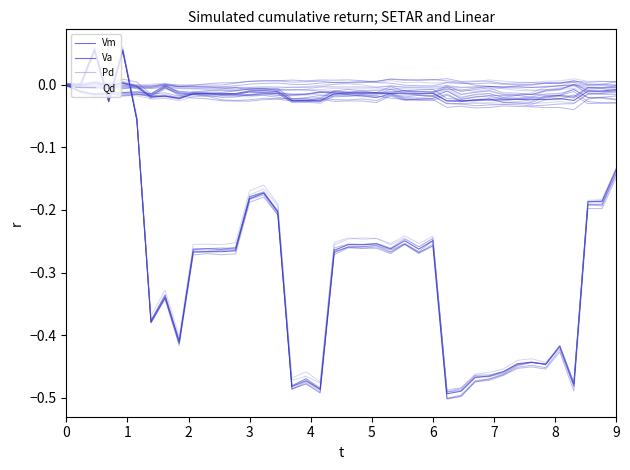

List the series in order of their peak value, lowest first.

Qd, Pd, Vm, Va